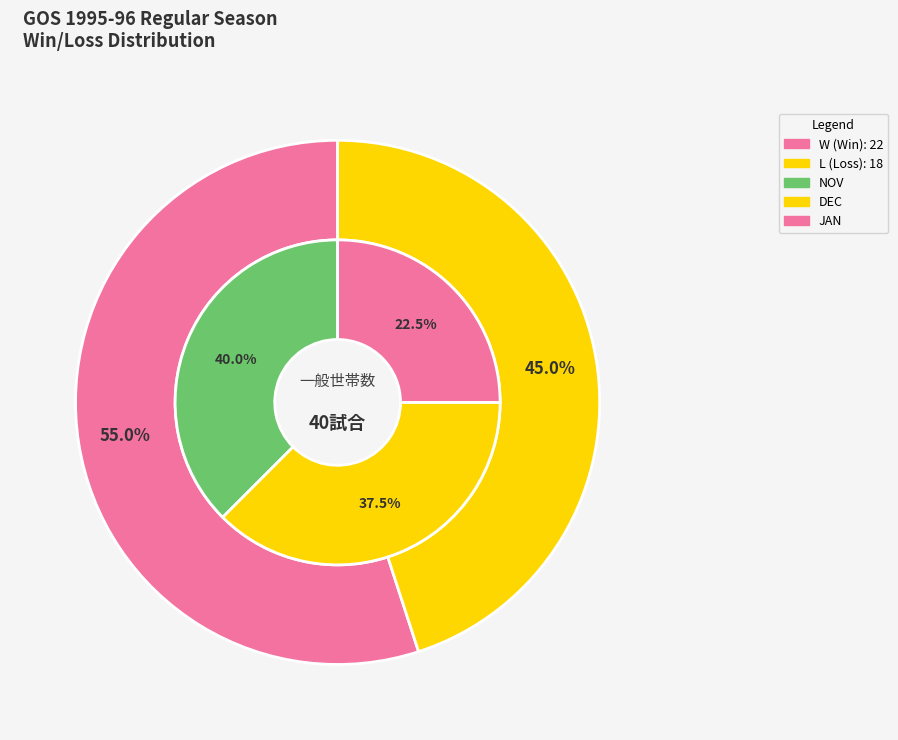

True or false: L accounts for 80% of the total.

False